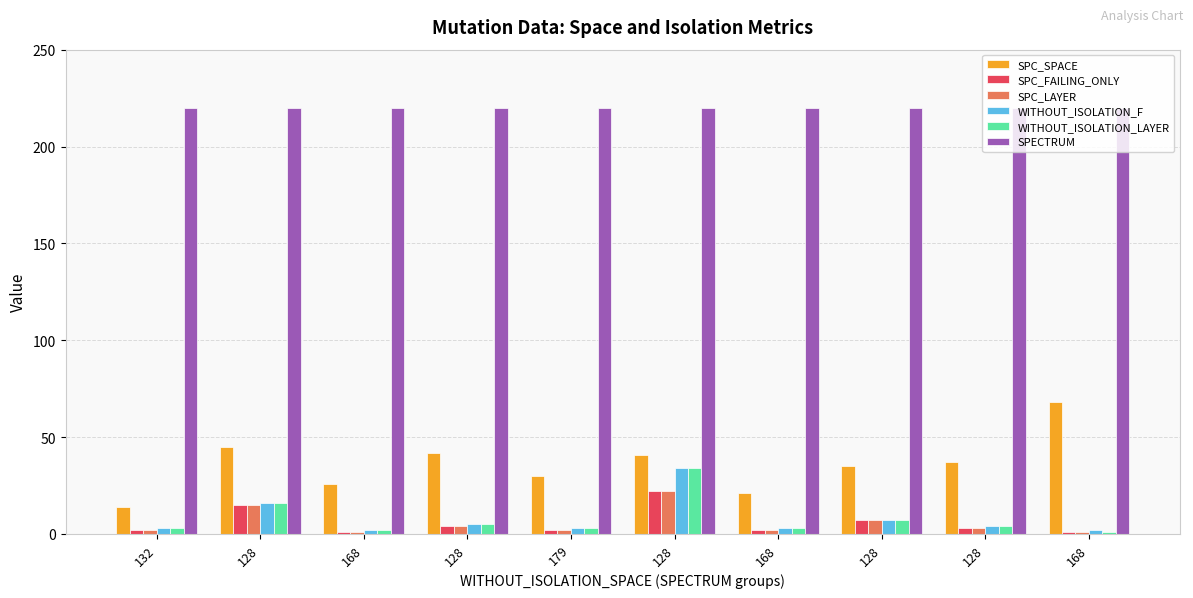

Which category has the highest value in the WITHOUT_ISOLATION_F series?

128